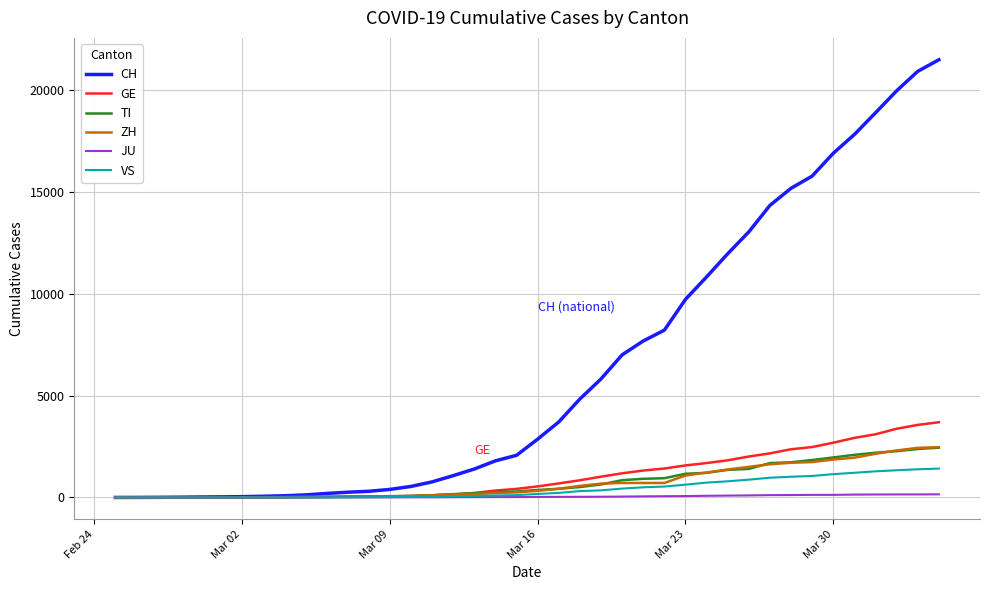

What is the greatest value displayed?

21473